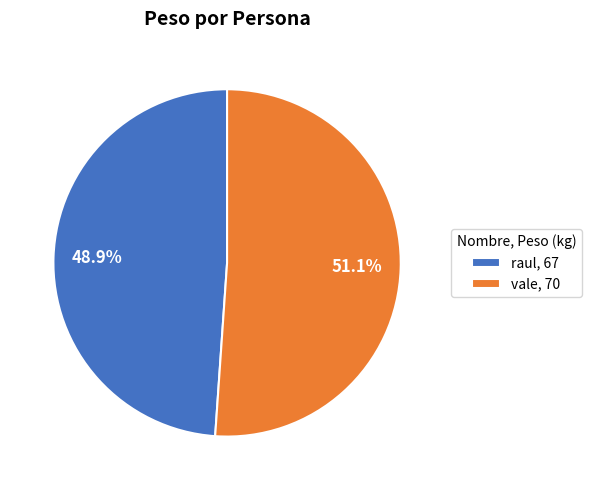

To the nearest percent, what is the combined percentage of raul and vale?

100%